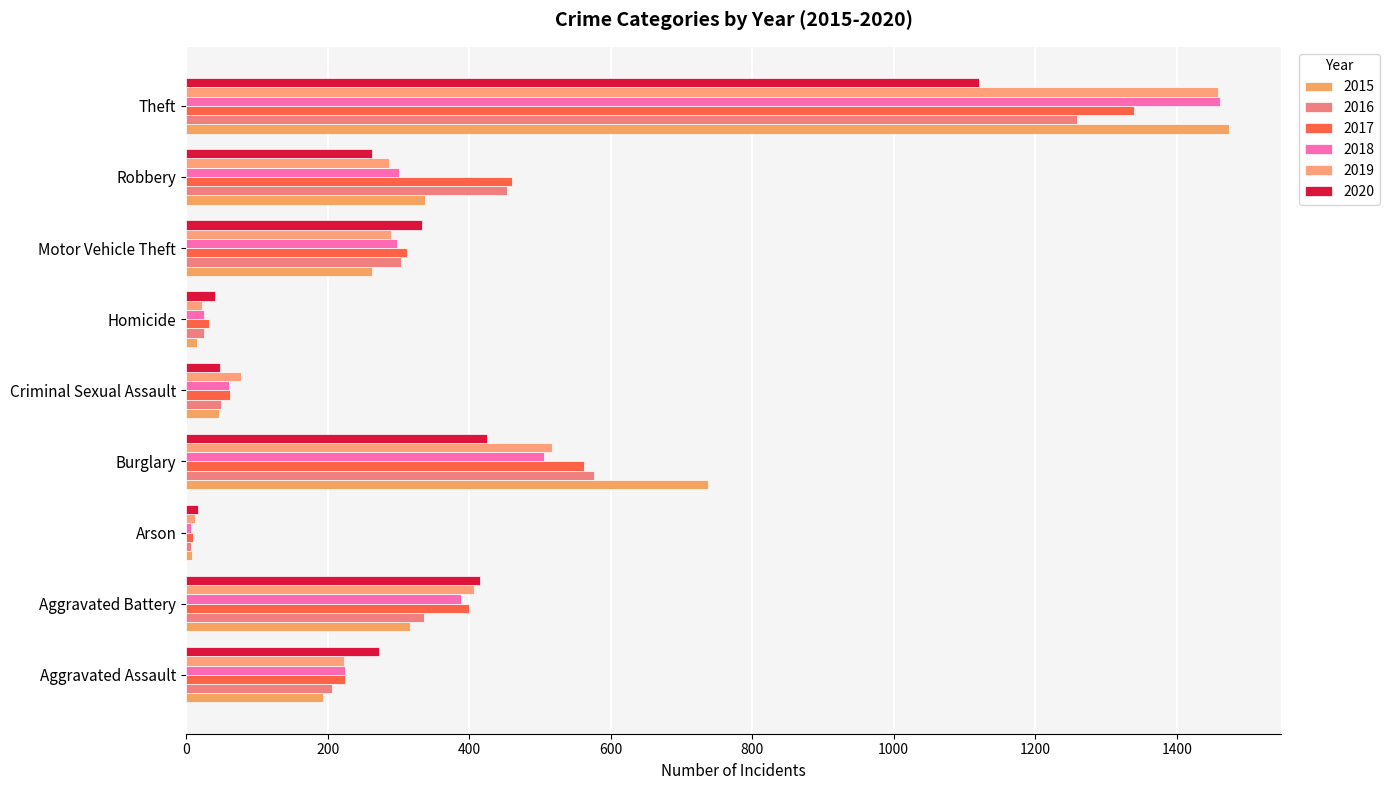

What position from the right is Motor Vehicle Theft?

3